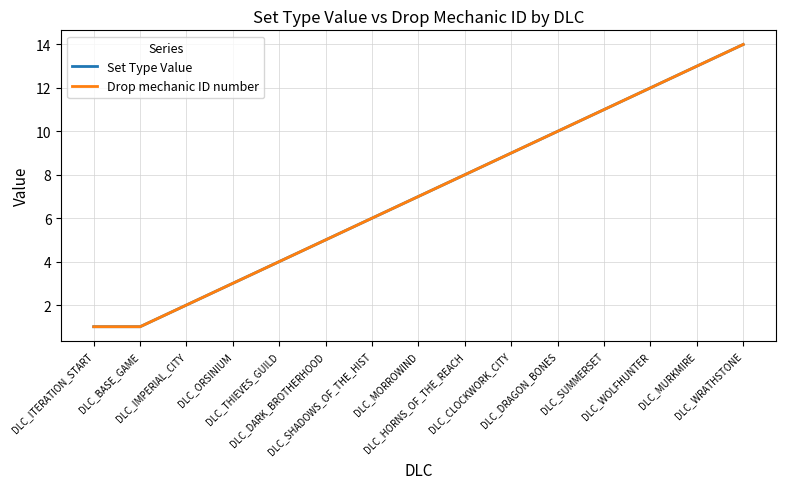

The Set Type Value series shows 11 at DLC_SUMMERSET. True or false?

True